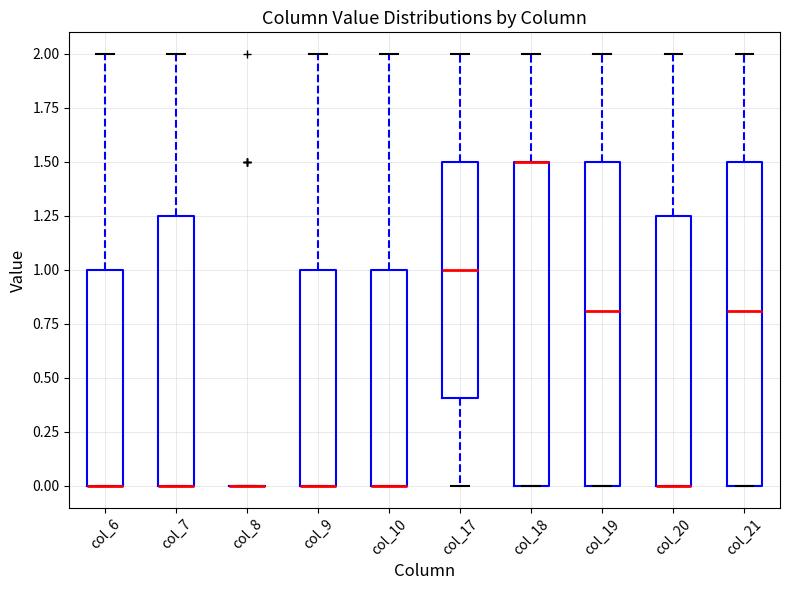

Where is the lower edge of the box for col_17 on the y-axis? The values are not printed on the chart, so give them approximately, as read against the axis.

0.40